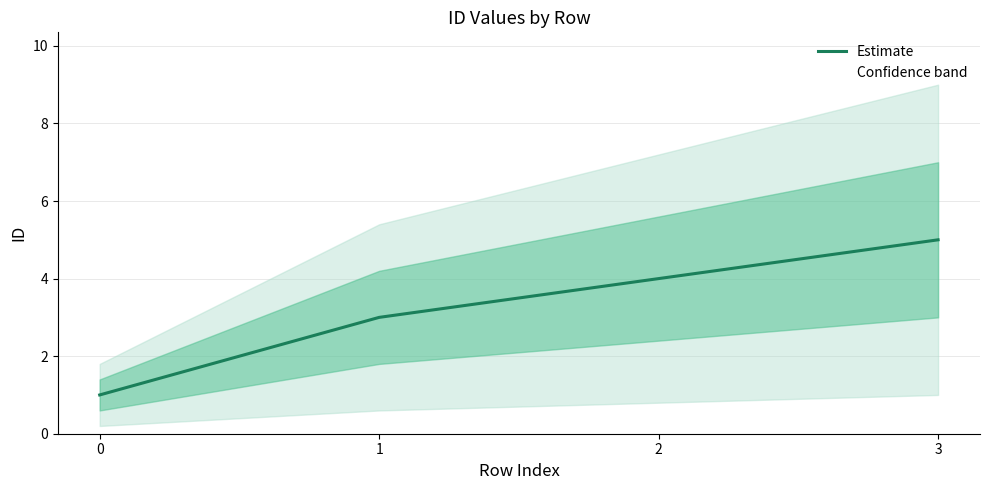

Is it true that the value at 1 is 5?

False